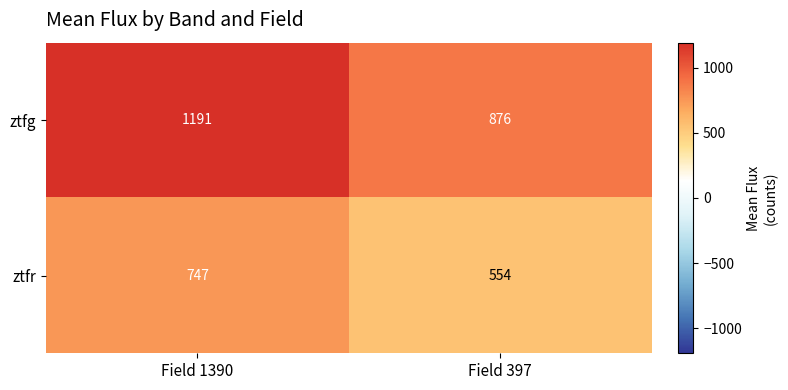

Reading left to right, list all the values displayed in this chart.

ztfg: Field 1390=1191	Field 397=876
ztfr: Field 1390=747	Field 397=554